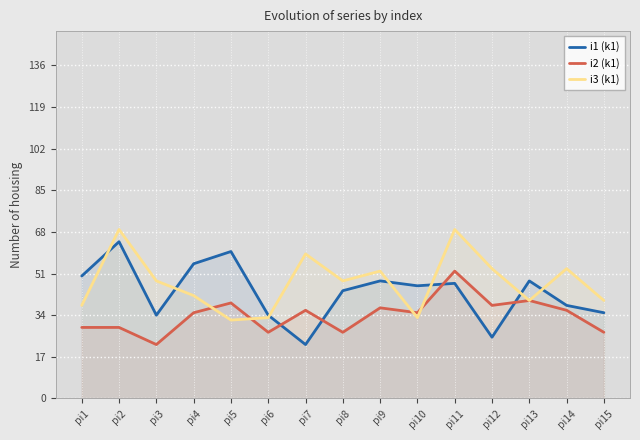

How many series are shown in this chart?

3